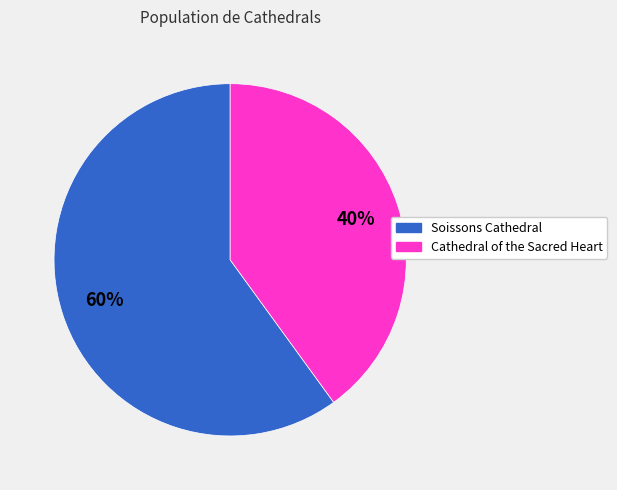

To the nearest percent, what is the combined percentage of Soissons Cathedral and Cathedral of the Sacred Heart?

100%